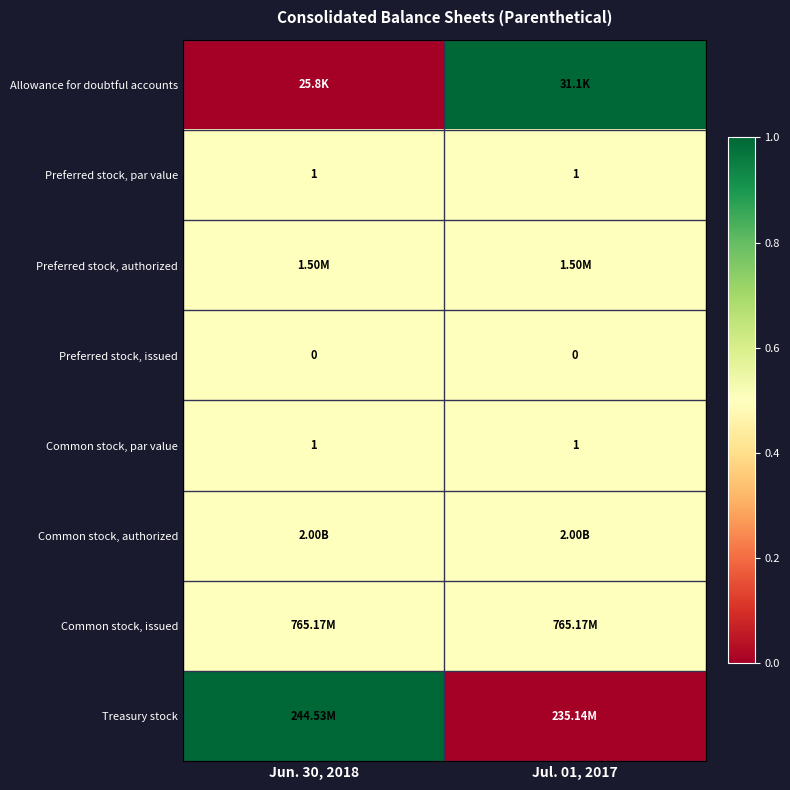

What is the sum of the Preferred stock, par value values at Jun. 30, 2018 and Jul. 01, 2017?

2.0